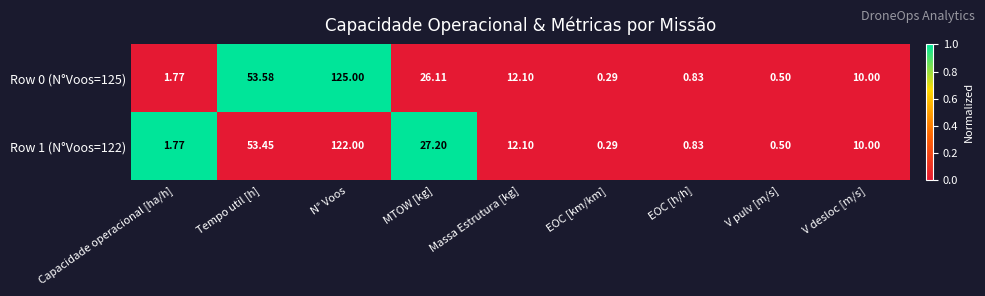

At N° Voos, list the series in order from smallest to largest.

Row 1 (N°Voos=122), Row 0 (N°Voos=125)